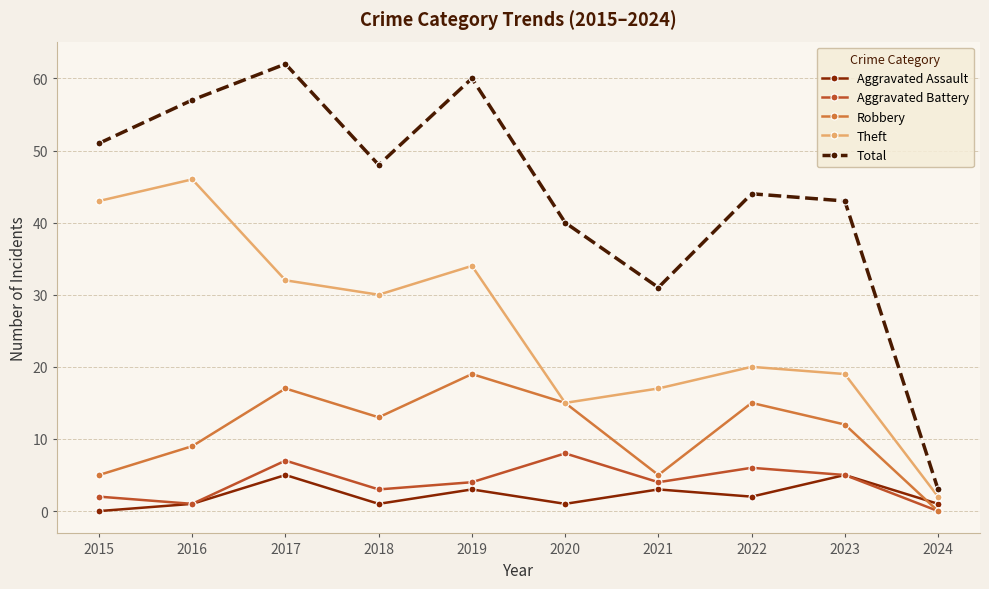

Reading left to right, what are all the values shown in this chart?

Aggravated Assault: 0	1	5	1	3	1	3	2	5	1
Aggravated Battery: 2	1	7	3	4	8	4	6	5	0
Robbery: 5	9	17	13	19	15	5	15	12	0
Theft: 43	46	32	30	34	15	17	20	19	2
Total: 51	57	62	48	60	40	31	44	43	3